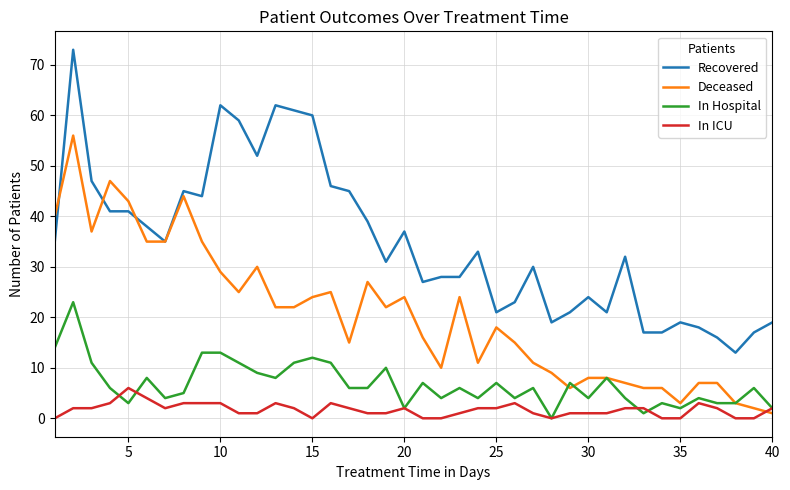

Which series has the largest total across all categories?

Recovered